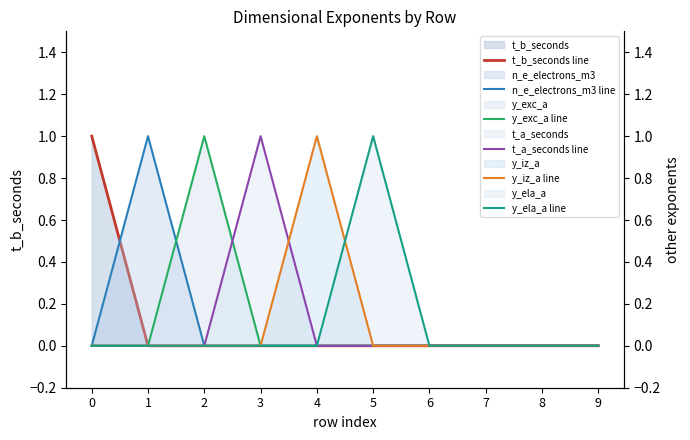

How many series are shown in this chart?

6